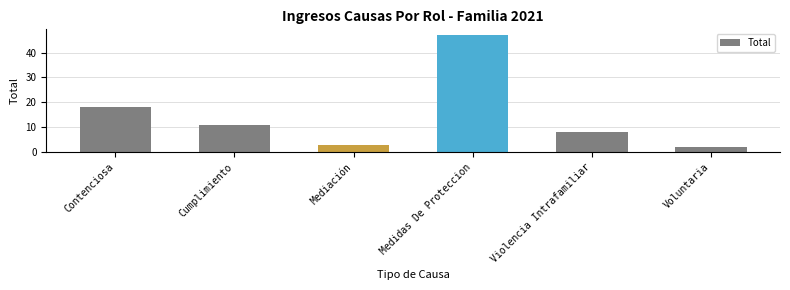

Between Mediación and Voluntaria, which is larger?

Mediación